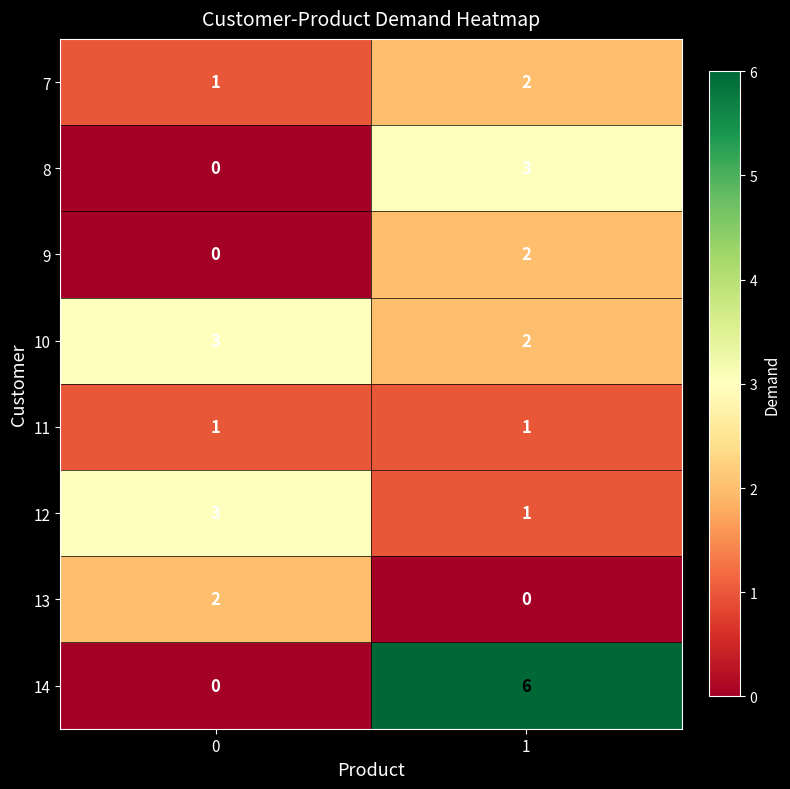

What is the sum of the 12 values at 1 and 0?

4